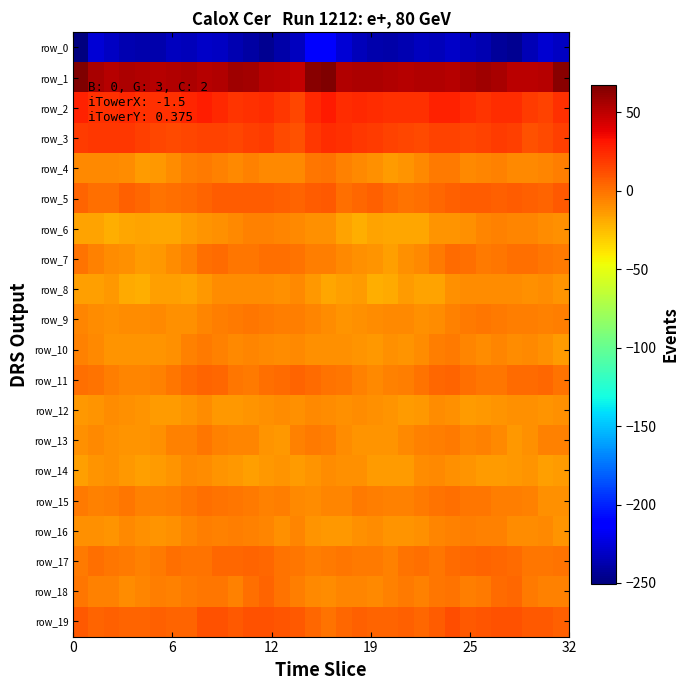

What is the difference between the maximum and minimum values in the row_15 series?

11.8